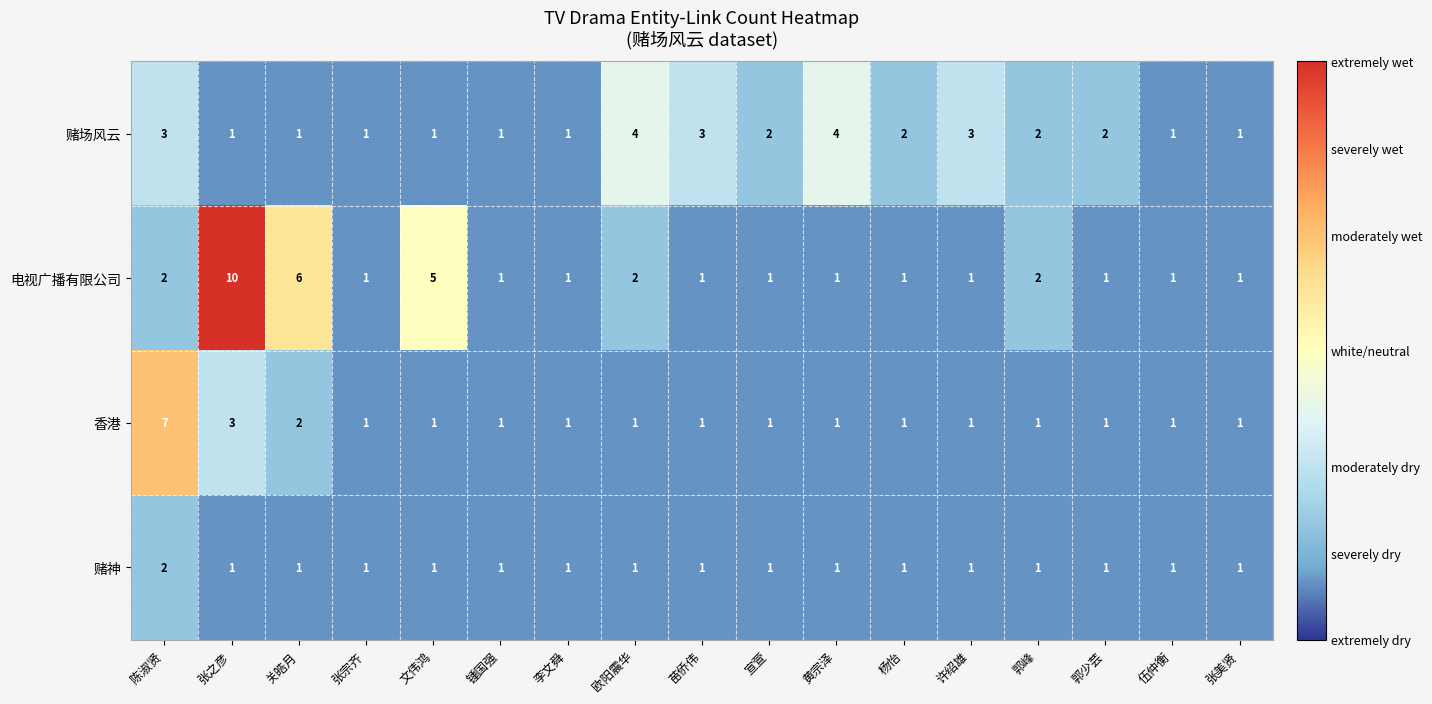

Which series changed the most between 张之彦 and 郭少芸?

电视广播有限公司